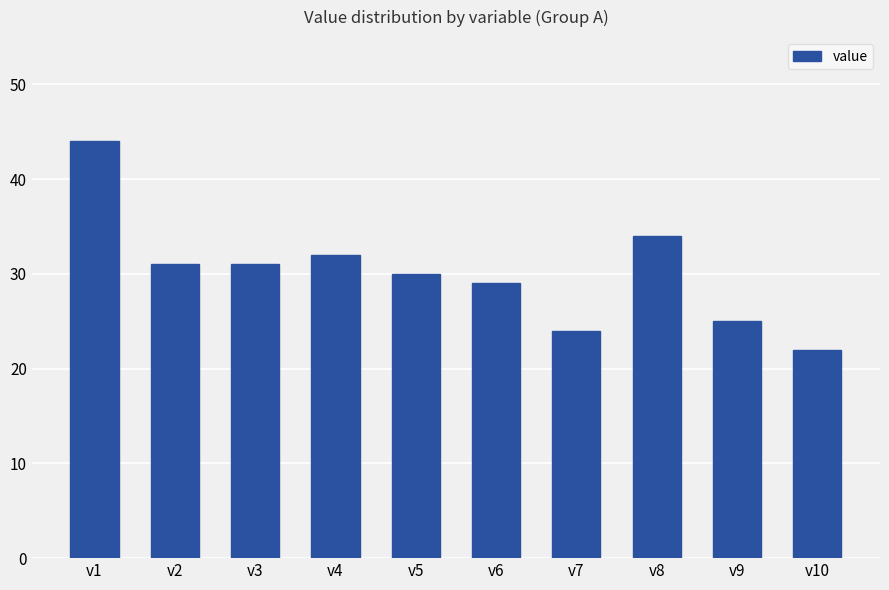

Approximately how many times larger is the value at v5 compared to v9?

1.2